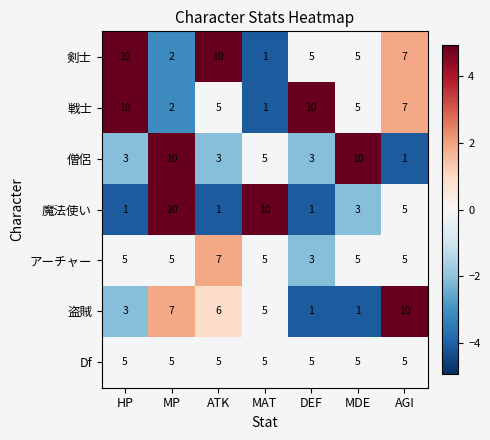

Is the value of 剣士 at MAT greater than the value of 僧侶 at MP?

No